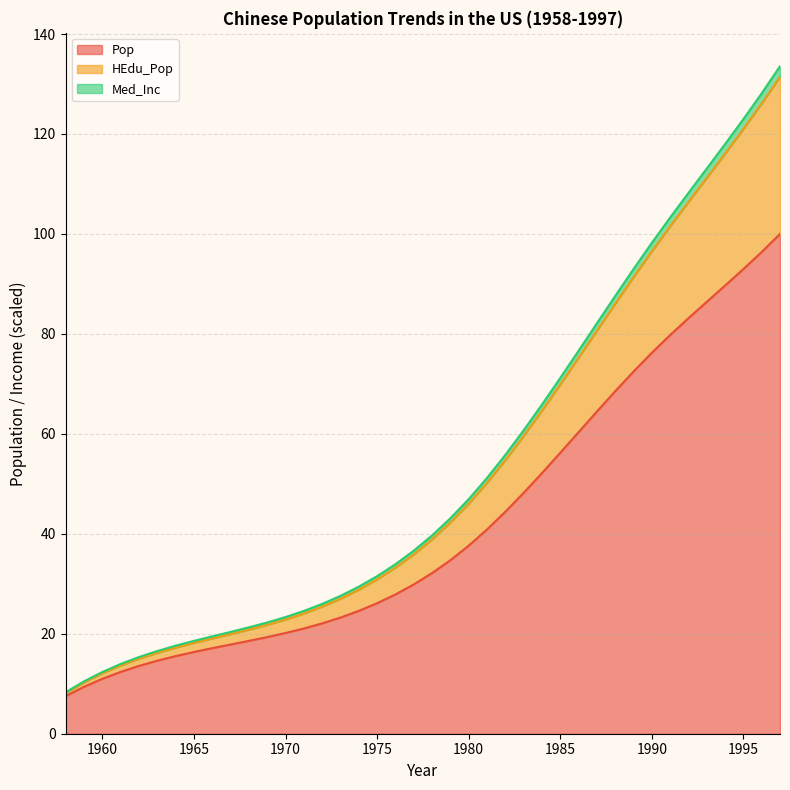

What is the difference between the highest and lowest values at 1974?

4.8